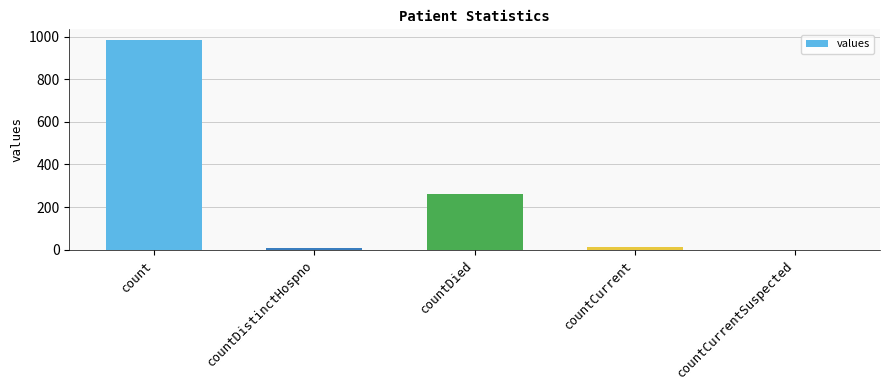

At which category does the chart reach its peak across all series?

count